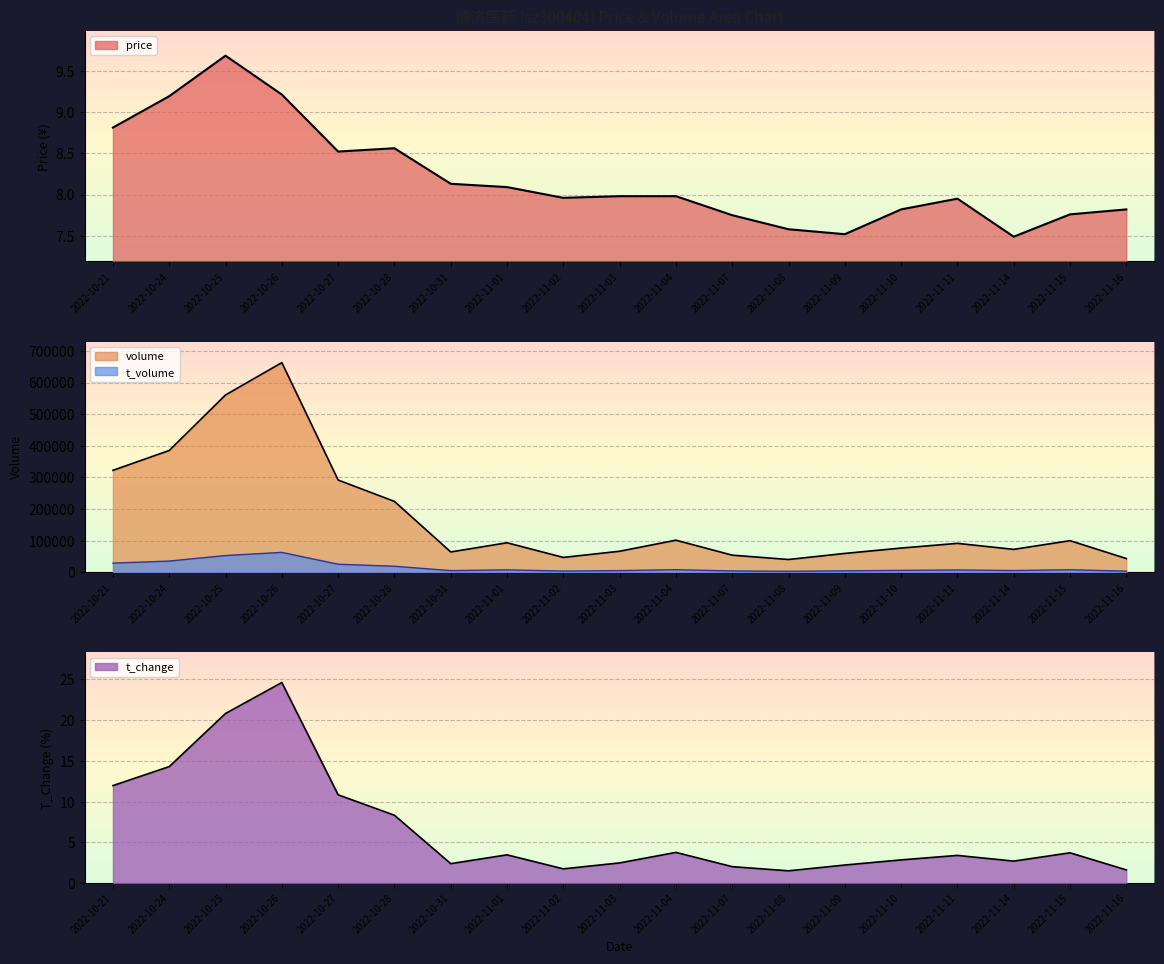

What is the approximate value of volume at 2022-11-16?

43388.0